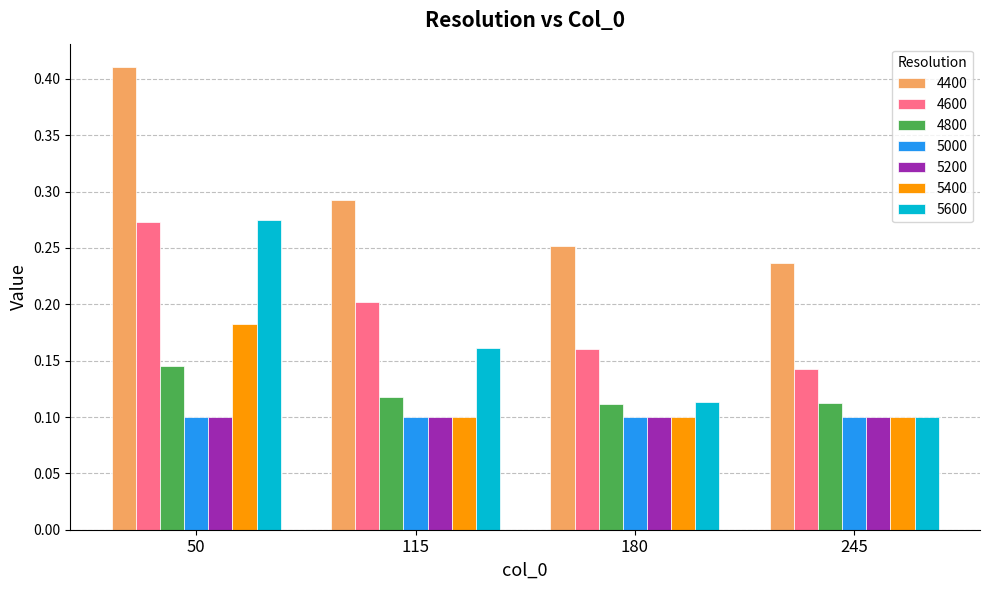

Which series has the largest total across all categories?

4400